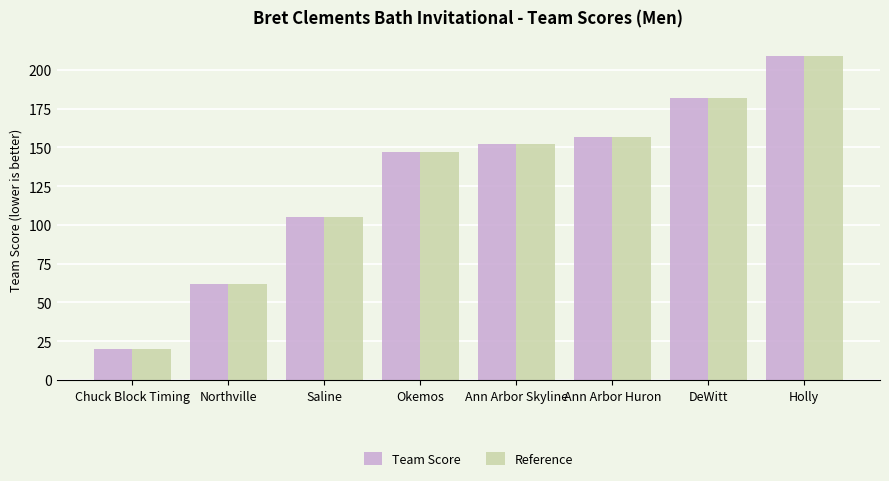

What is the label of the 7th bar from the right?

Northville